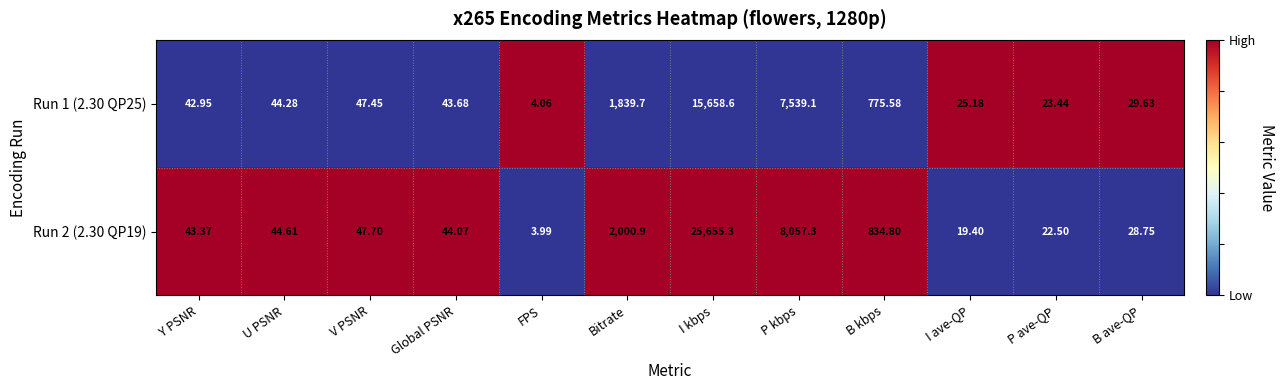

Which series has the widest spread of values?

Run 2 (2.30 QP19)